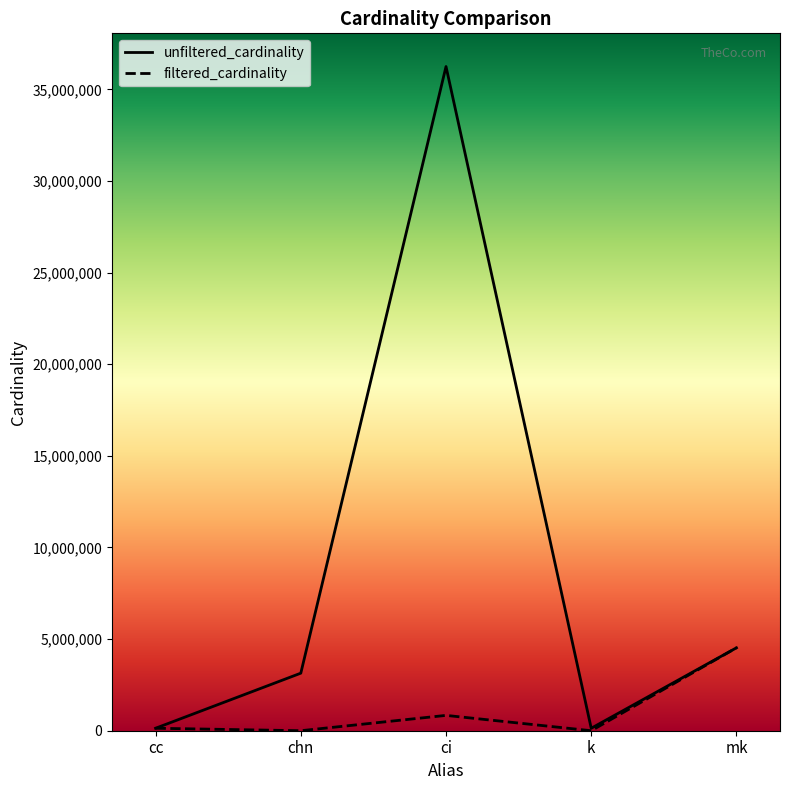

What is the difference between the maximum and minimum values in the filtered_cardinality series?

4523929